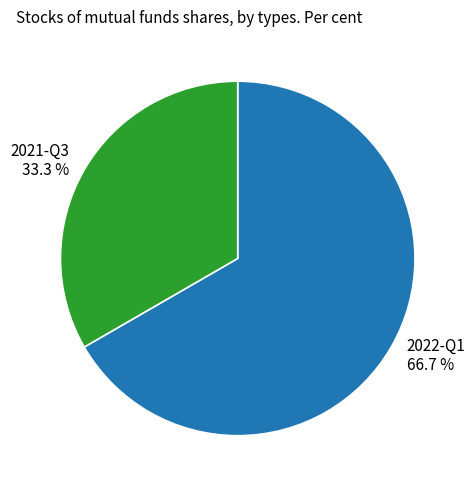

What percentage is the 2021-Q3 slice, to the nearest percent?

33%